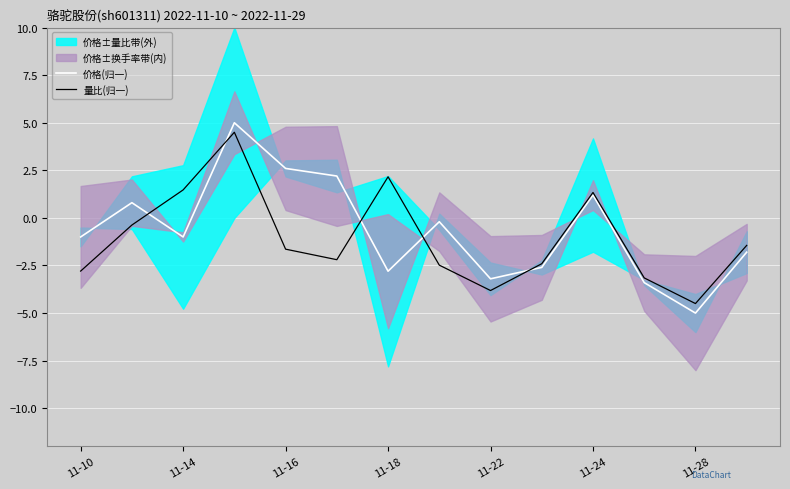

How many values in the 价格(归一) series are below 0?

9